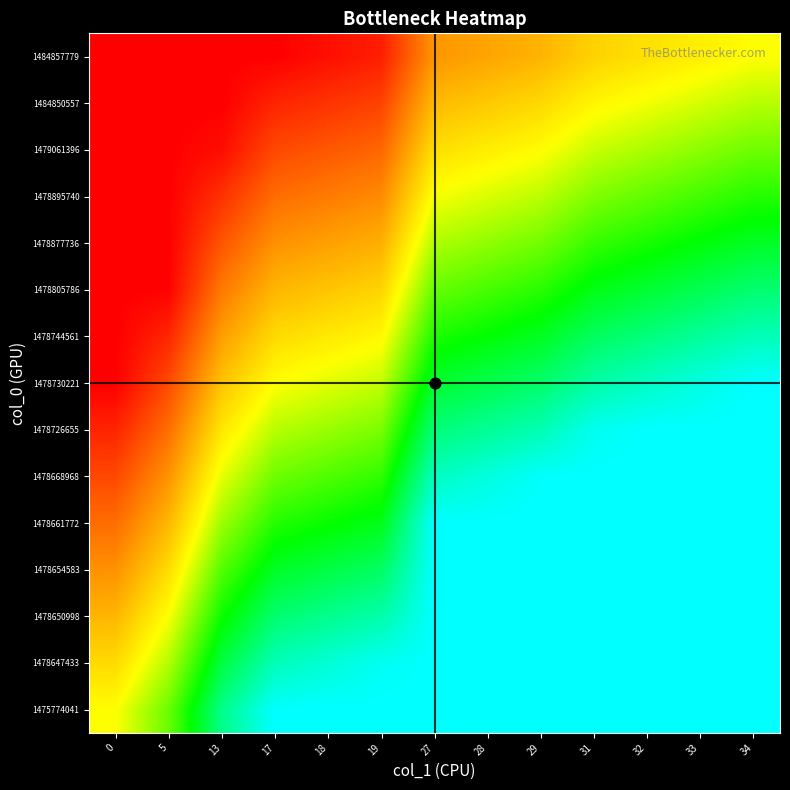

At which category does the chart reach its peak across all series?

17